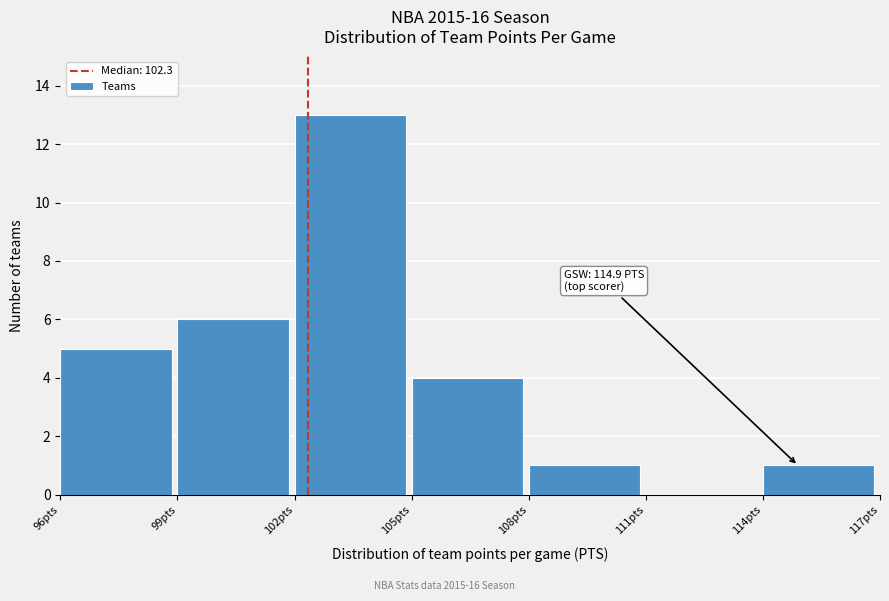

Which range on the x-axis has the tallest bar?

102 to 105